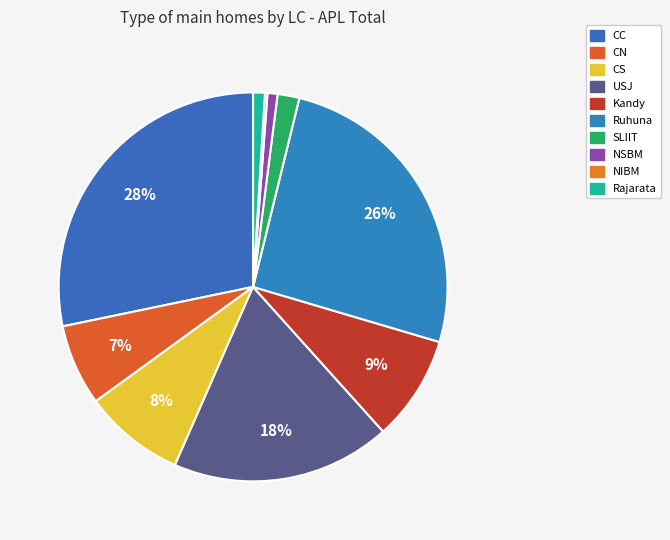

Between CC and Kandy, which is larger?

CC